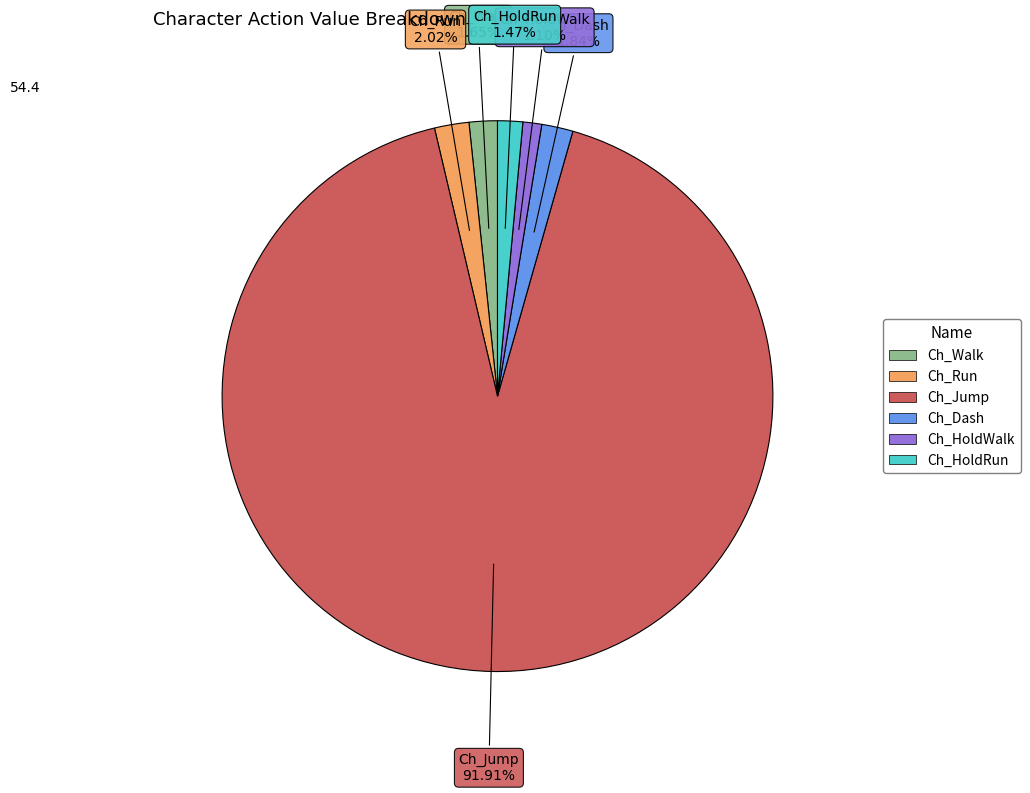

Does any single category account for the majority?

Yes